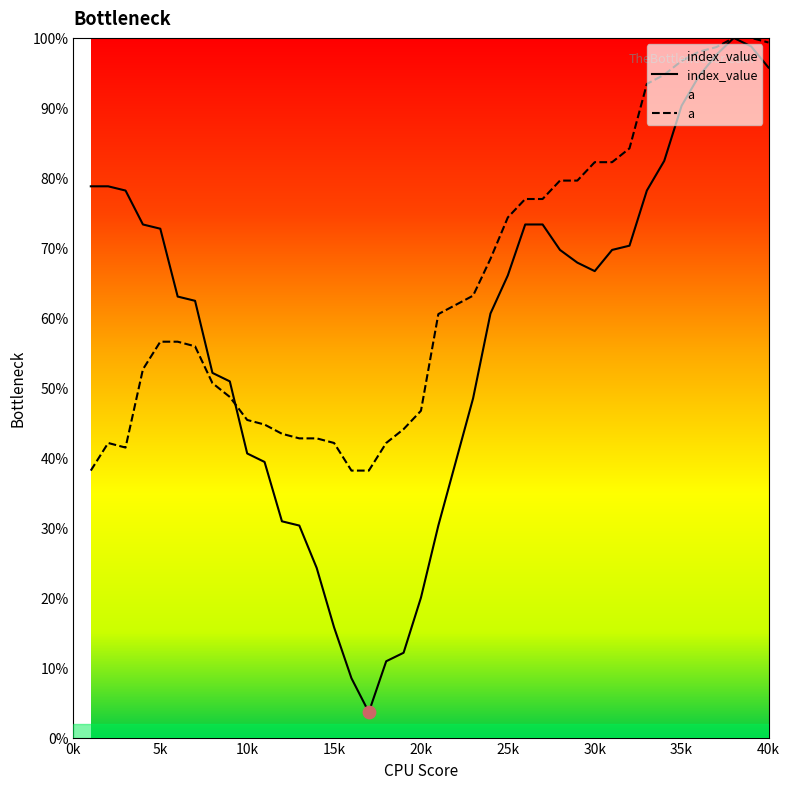

Which series has the largest total across all categories?

a